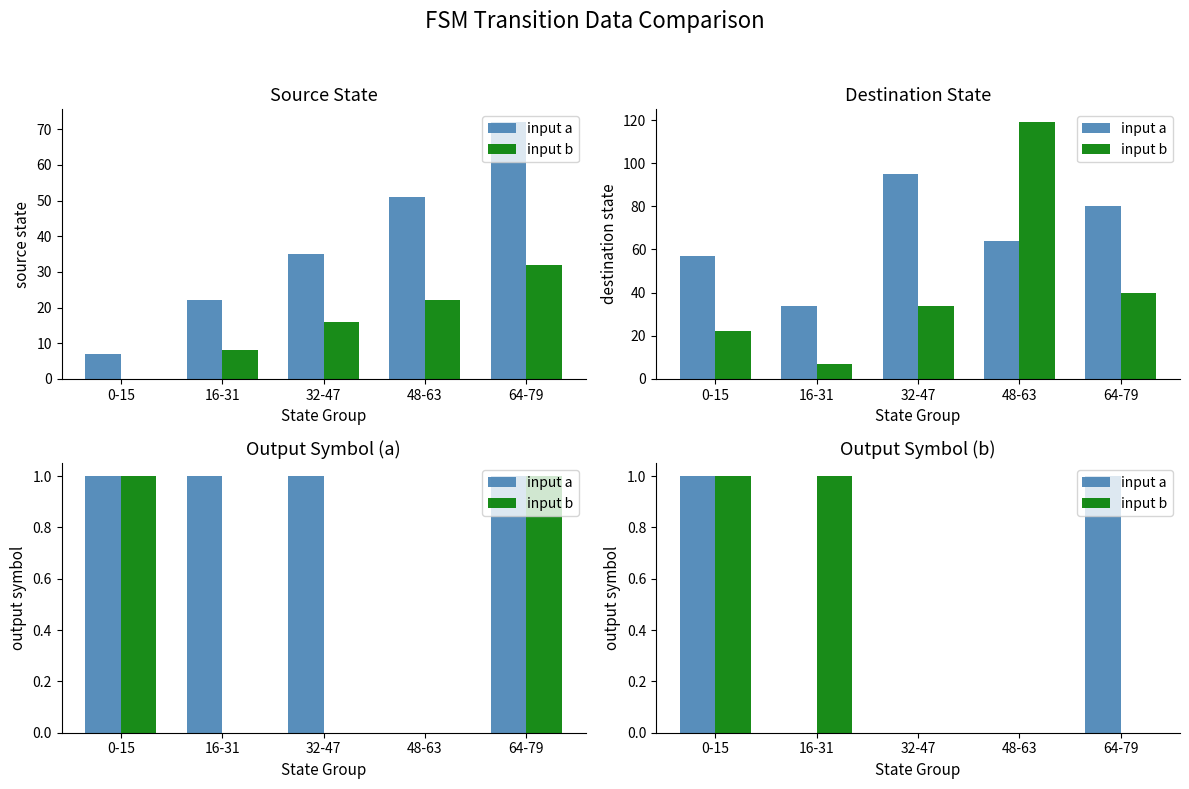

True or false: input b has a value of 1 at 0-15.

True